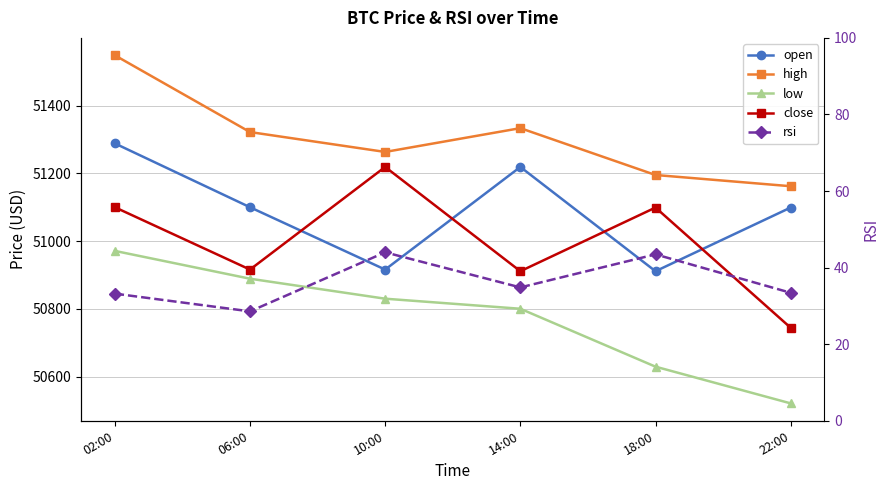

What is the value of the rsi point at the 5th from the left?

43.5